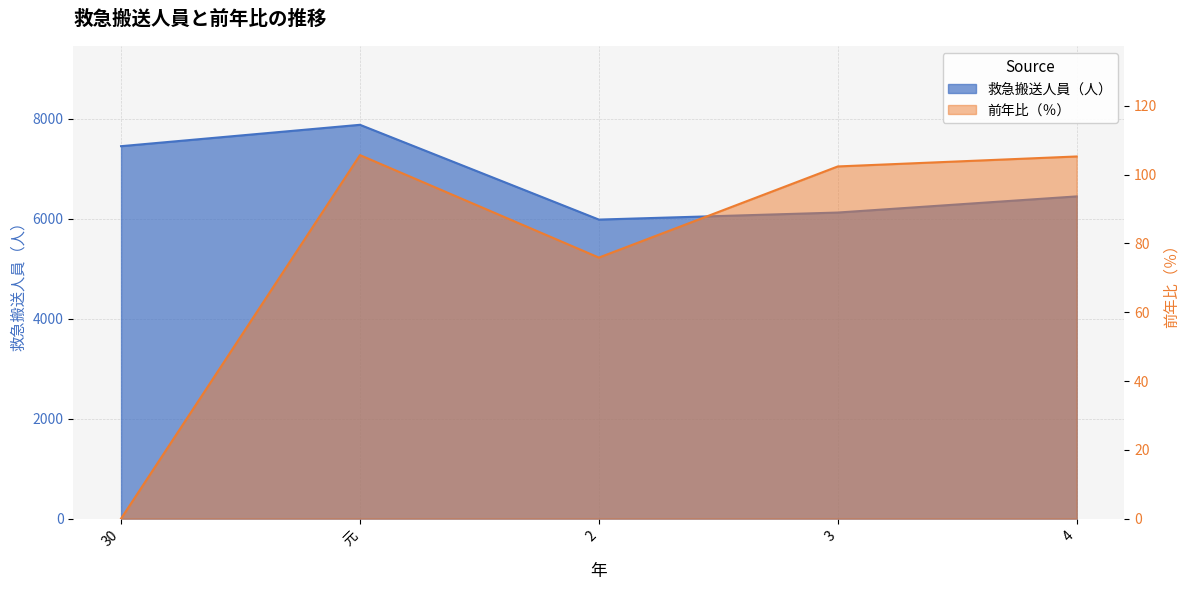

What is the label of the 4th point from the right?

元